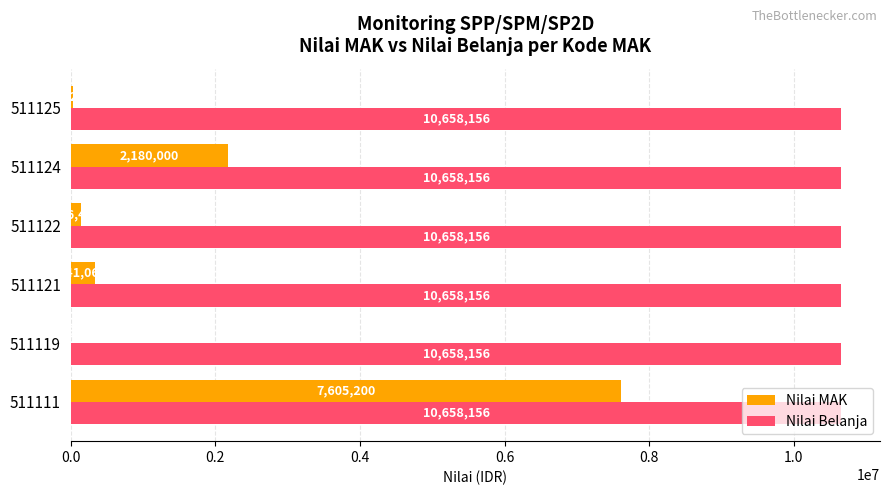

True or false: Nilai Belanja has a value of 4244872 at 511119.

False